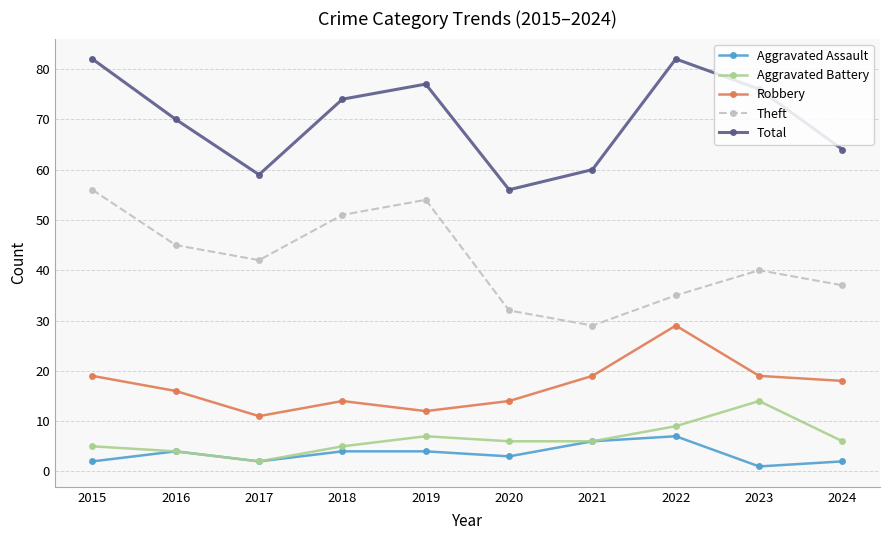

Reading left to right, transcribe all the data shown in this chart.

Aggravated Assault: 2015=2	2016=4	2017=2	2018=4	2019=4	2020=3	2021=6	2022=7	2023=1	2024=2
Aggravated Battery: 2015=5	2016=4	2017=2	2018=5	2019=7	2020=6	2021=6	2022=9	2023=14	2024=6
Robbery: 2015=19	2016=16	2017=11	2018=14	2019=12	2020=14	2021=19	2022=29	2023=19	2024=18
Theft: 2015=56	2016=45	2017=42	2018=51	2019=54	2020=32	2021=29	2022=35	2023=40	2024=37
Total: 2015=82	2016=70	2017=59	2018=74	2019=77	2020=56	2021=60	2022=82	2023=76	2024=64